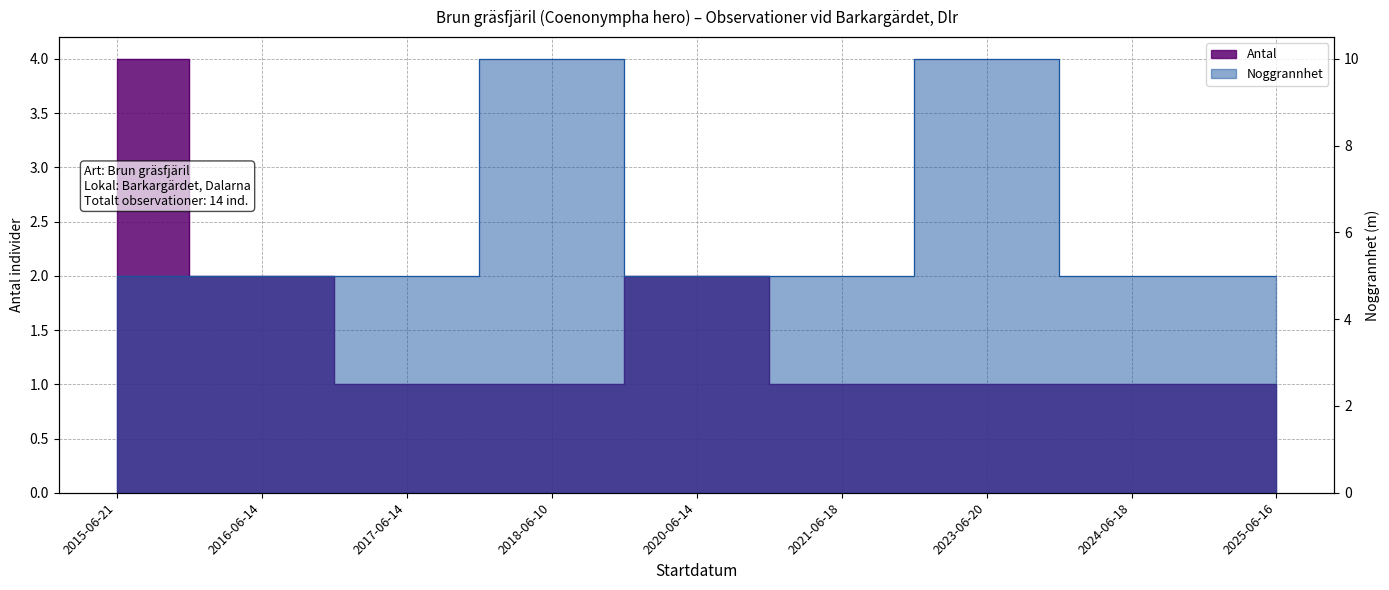

Reading left to right, transcribe all the data shown in this chart.

Antal: 4	2	1	1	2	1	1	1	1
Noggrannhet: 5	5	5	10	5	5	10	5	5